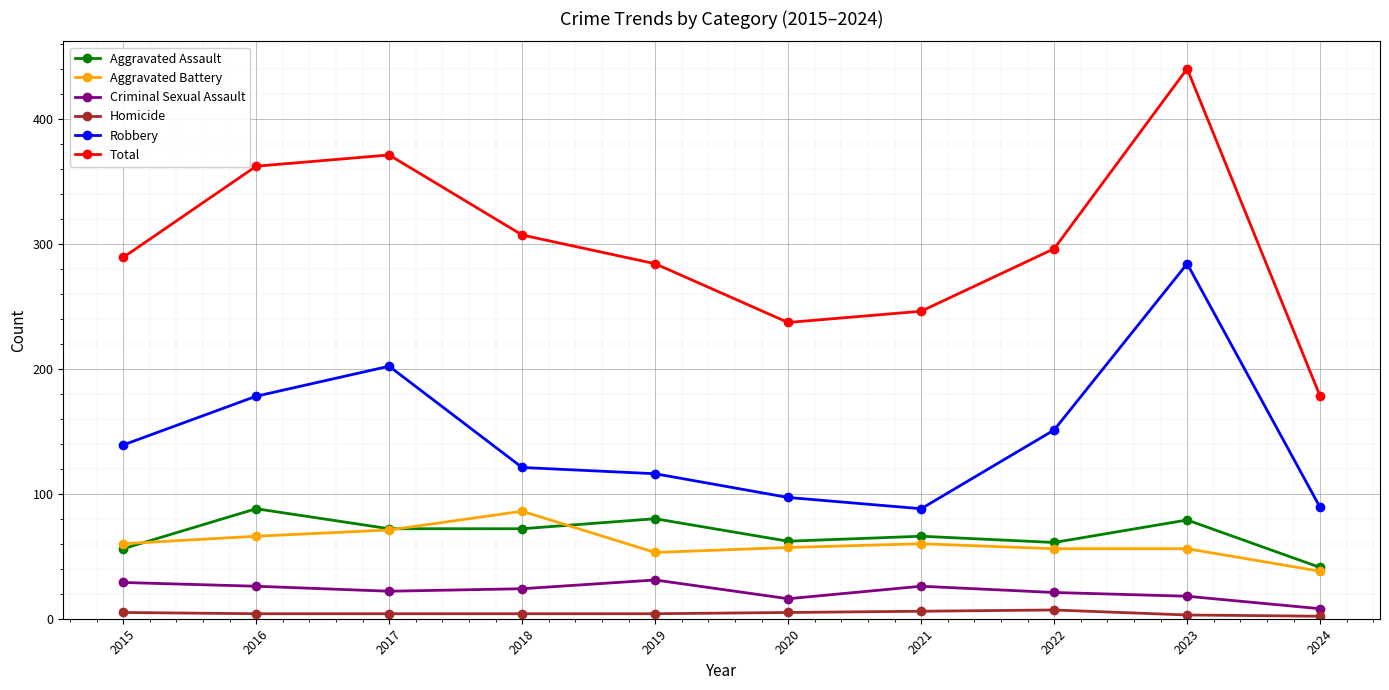

Is the value of Robbery at 2022 greater than the value of Aggravated Battery at 2017?

Yes